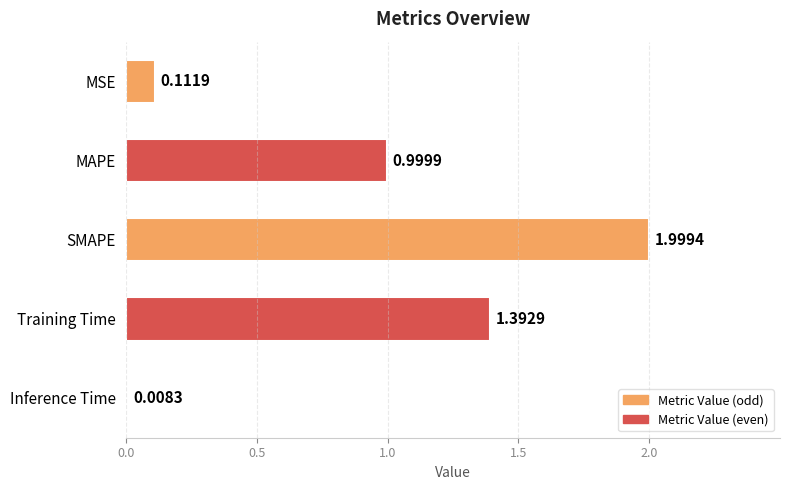

Which category has the lowest value across all series?

Inference Time